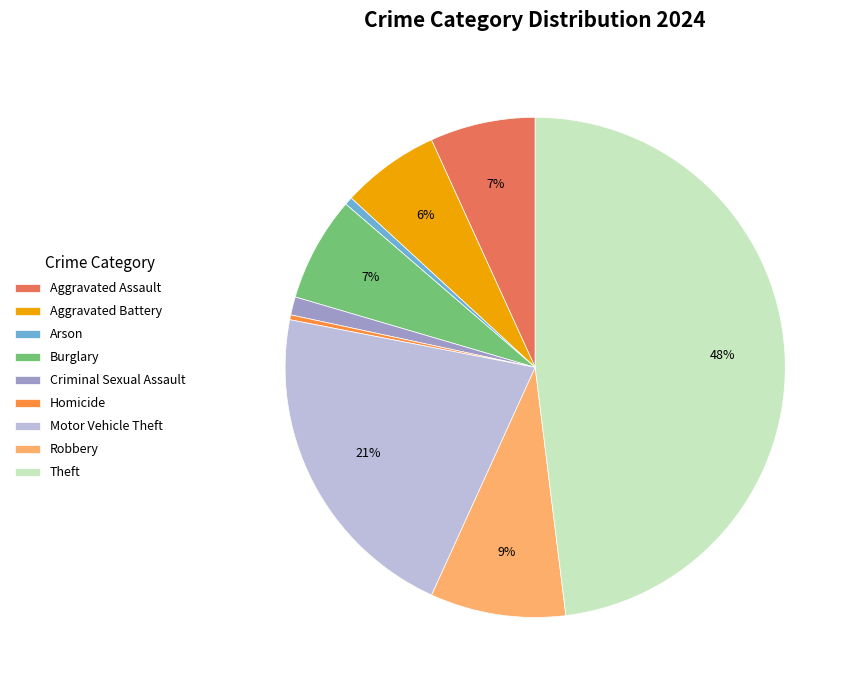

To the nearest percent, what is the difference between the largest and smallest slice percentages?

48%